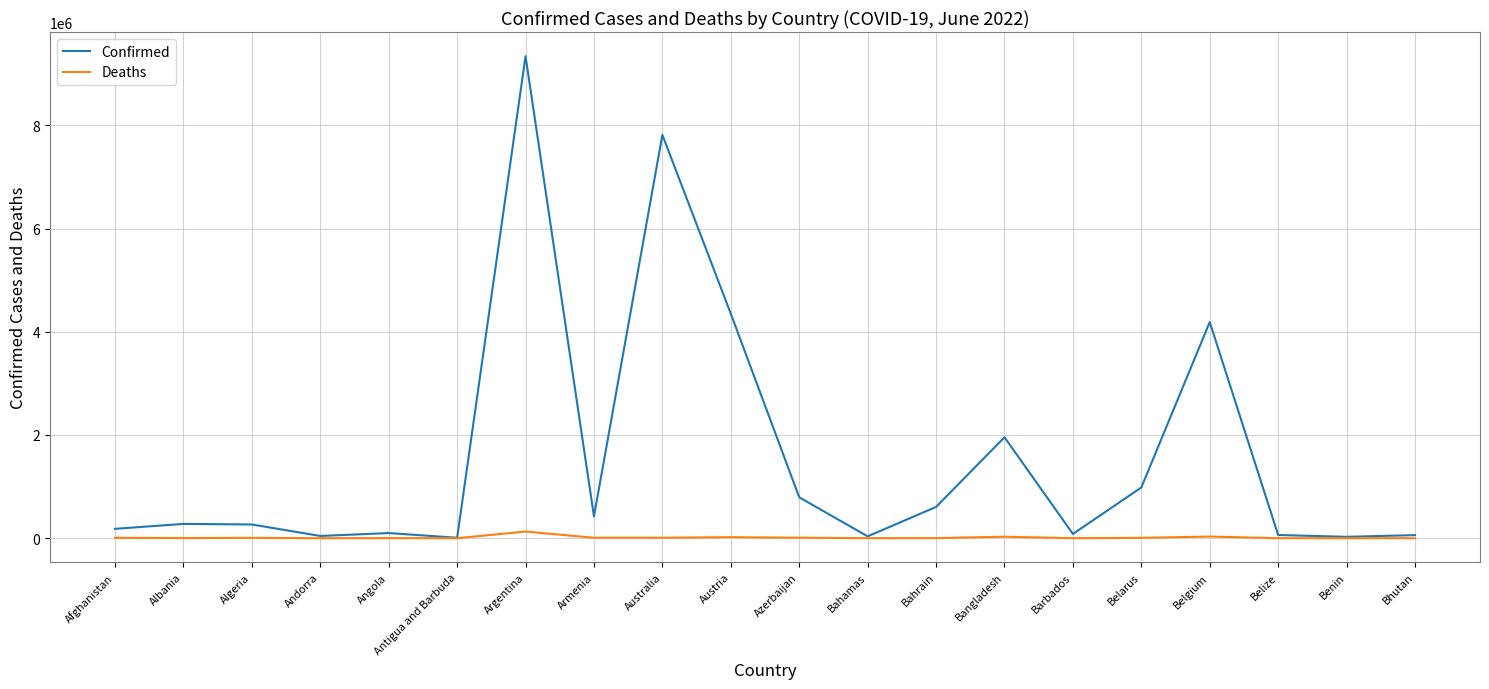

Rank the series by their maximum value, from lowest to highest.

Deaths, Confirmed